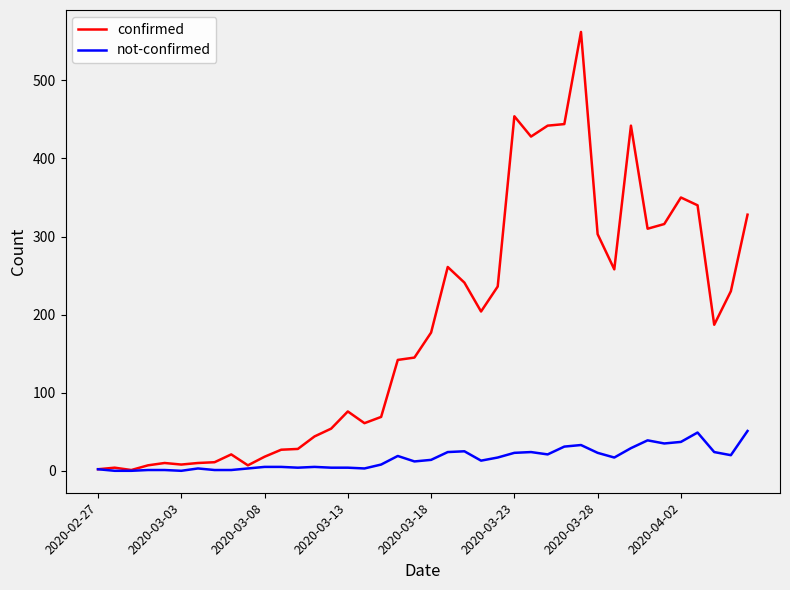

Which series has the largest range (max minus min)?

confirmed